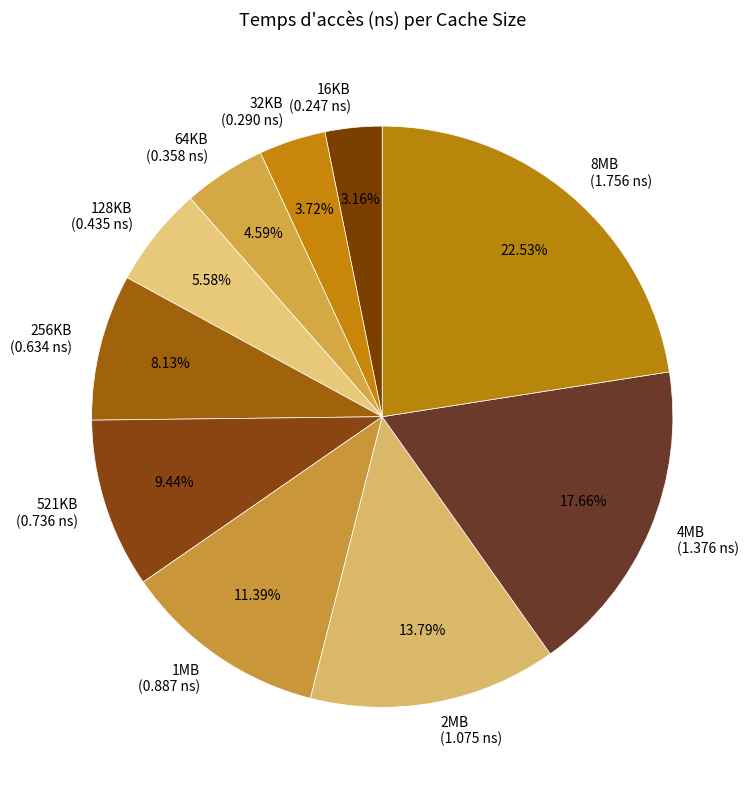

To the nearest percent, what is the combined percentage of 1MB and 8MB?

34%